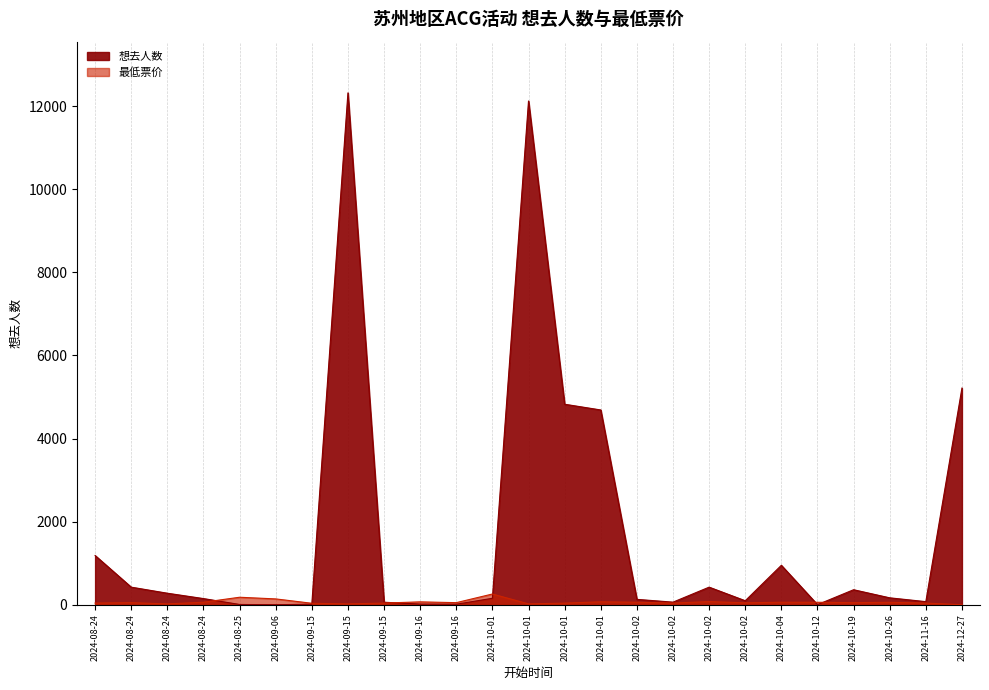

What is the difference between the maximum and minimum values in the 最低票价 series?

258.0